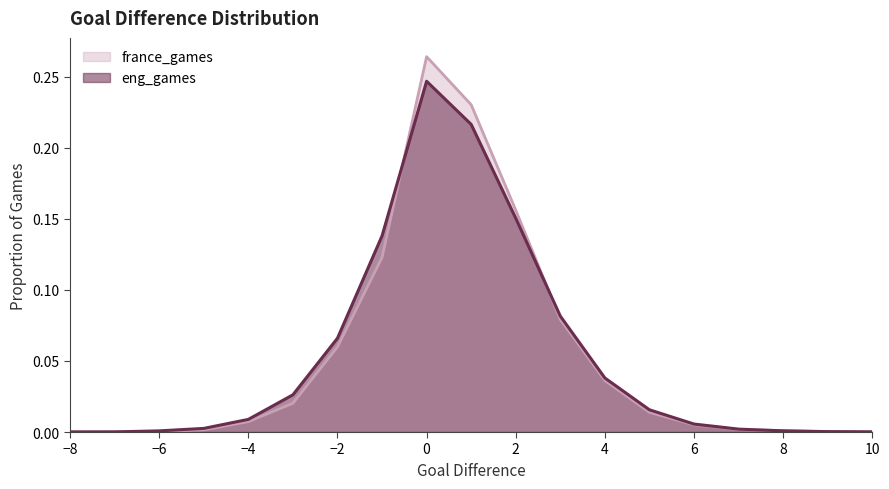

What is the difference between the maximum and minimum values in the france_games series?

0.3